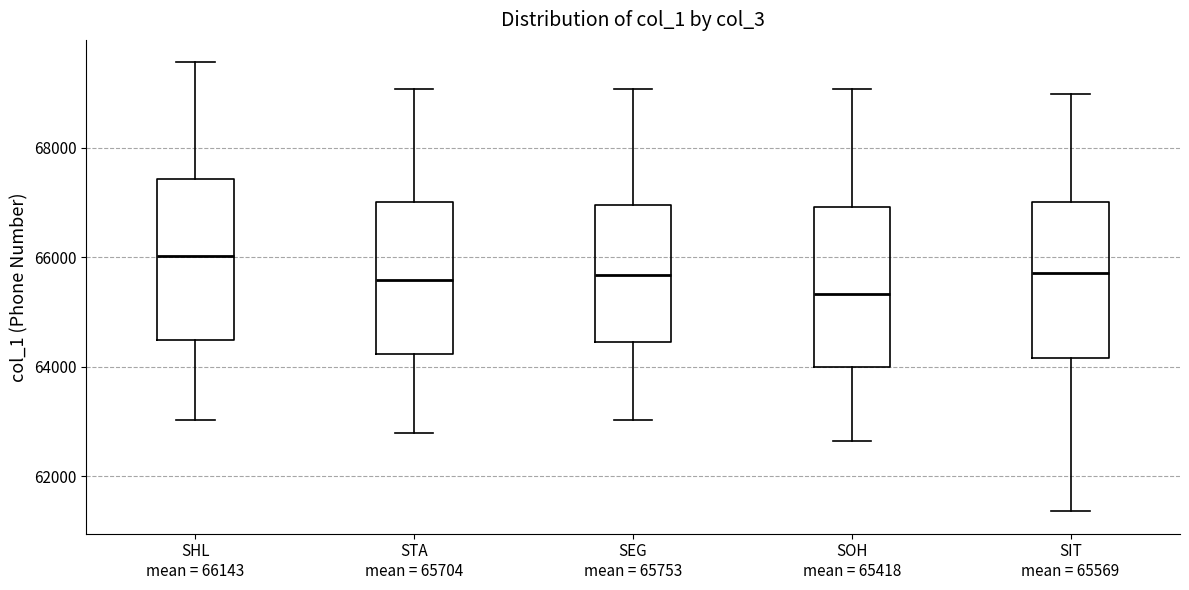

Which box's median line is the lowest?

SOH mean = 65418